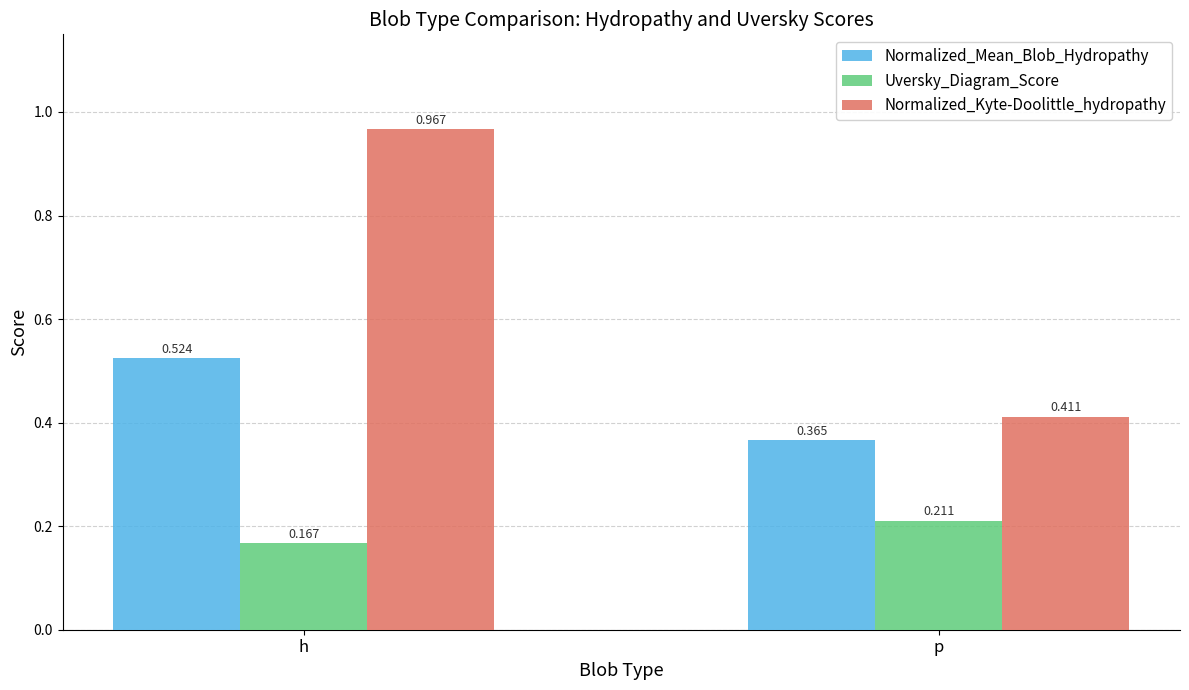

Which series has the largest total across all categories?

Normalized_Kyte-Doolittle_hydropathy